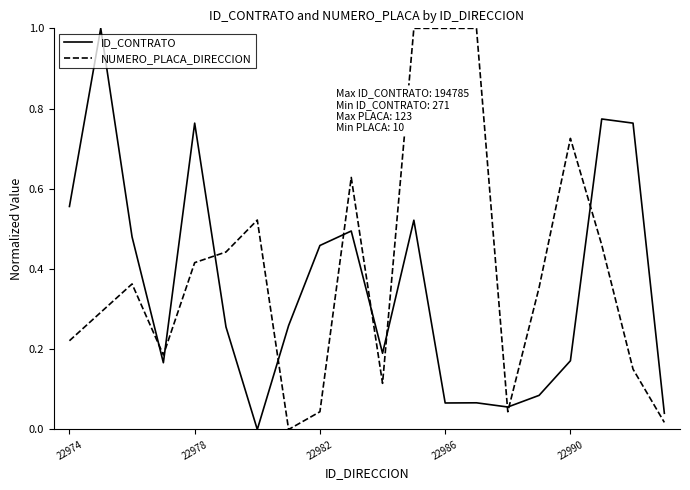

Is this an area chart (filled region under the line)?

No